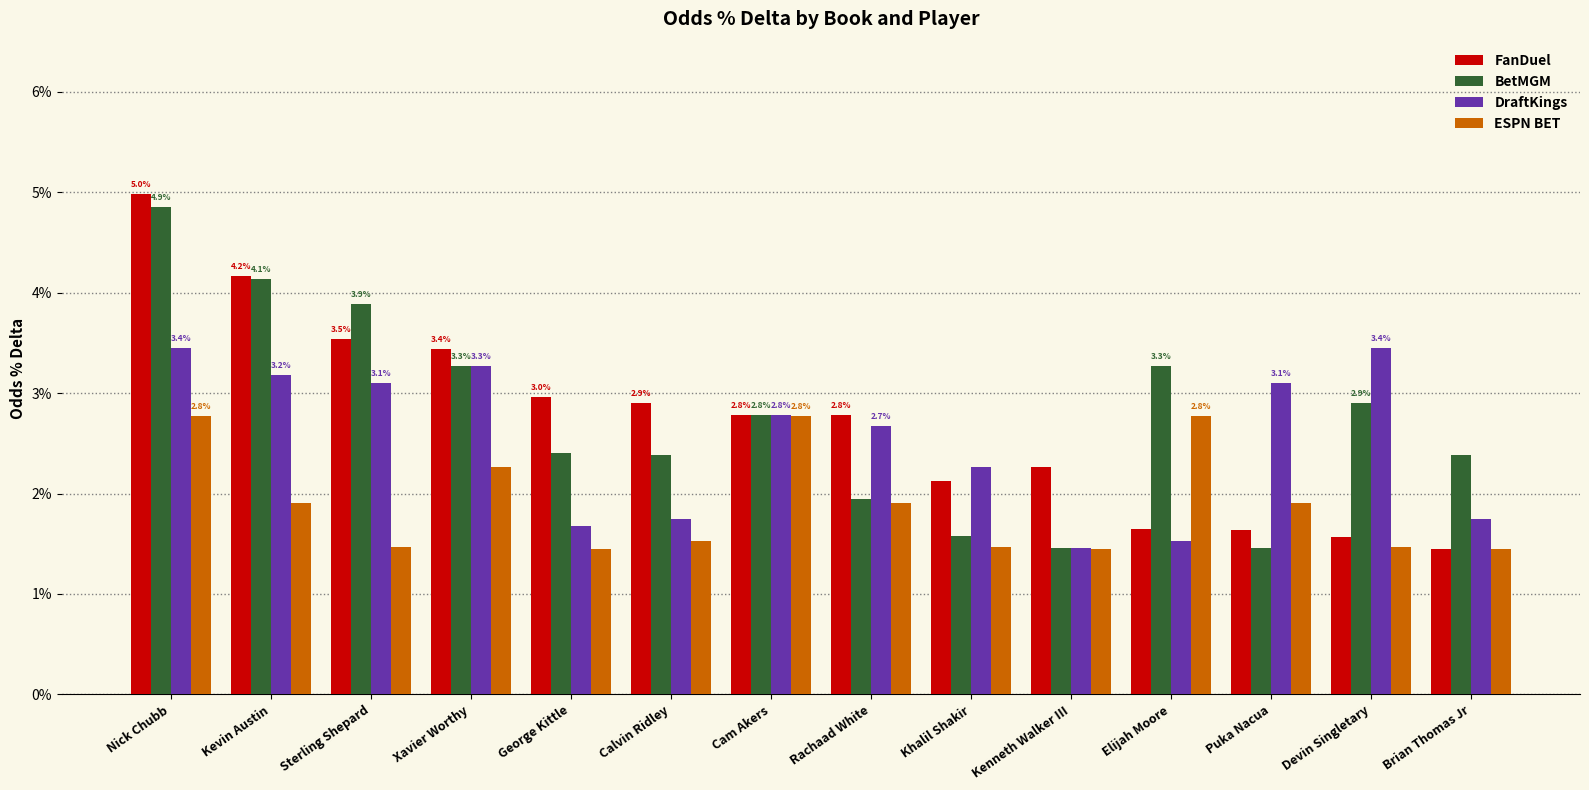

What is the label of the 11th bar from the right?

Xavier Worthy